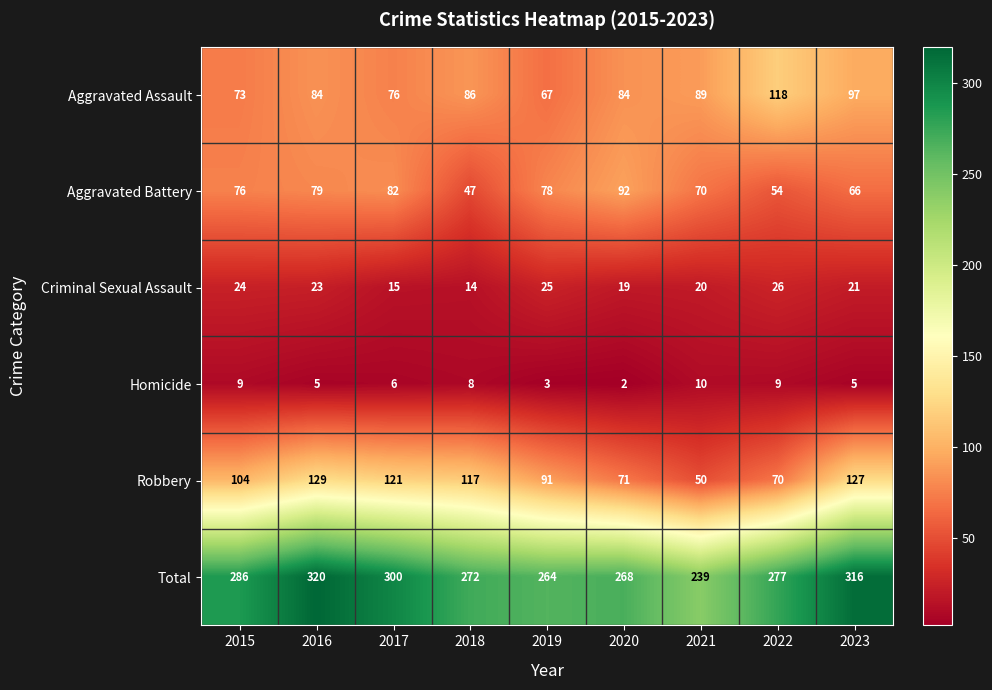

Which category has the lowest value in the Robbery series?

2021